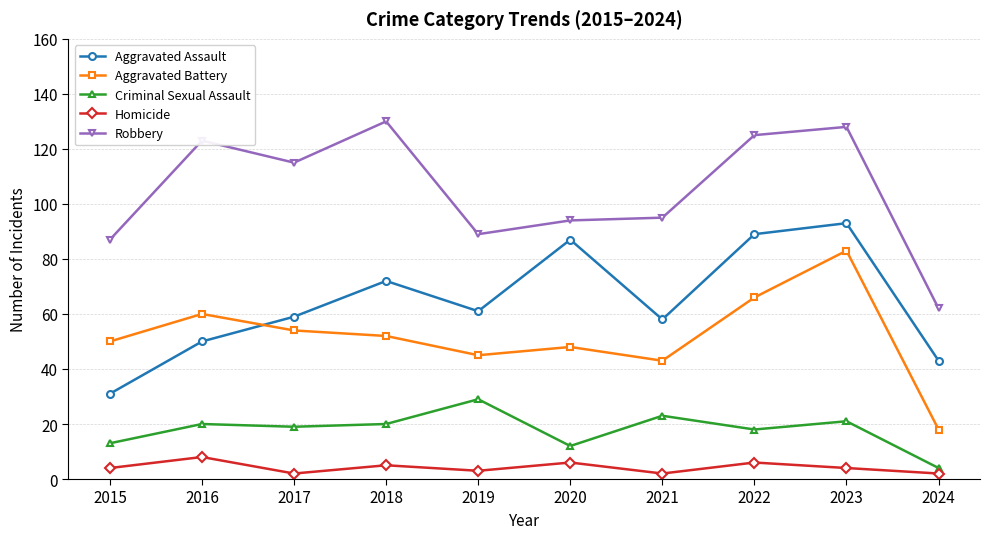

What is the value of the Aggravated Battery point at the 1st from the left?

50